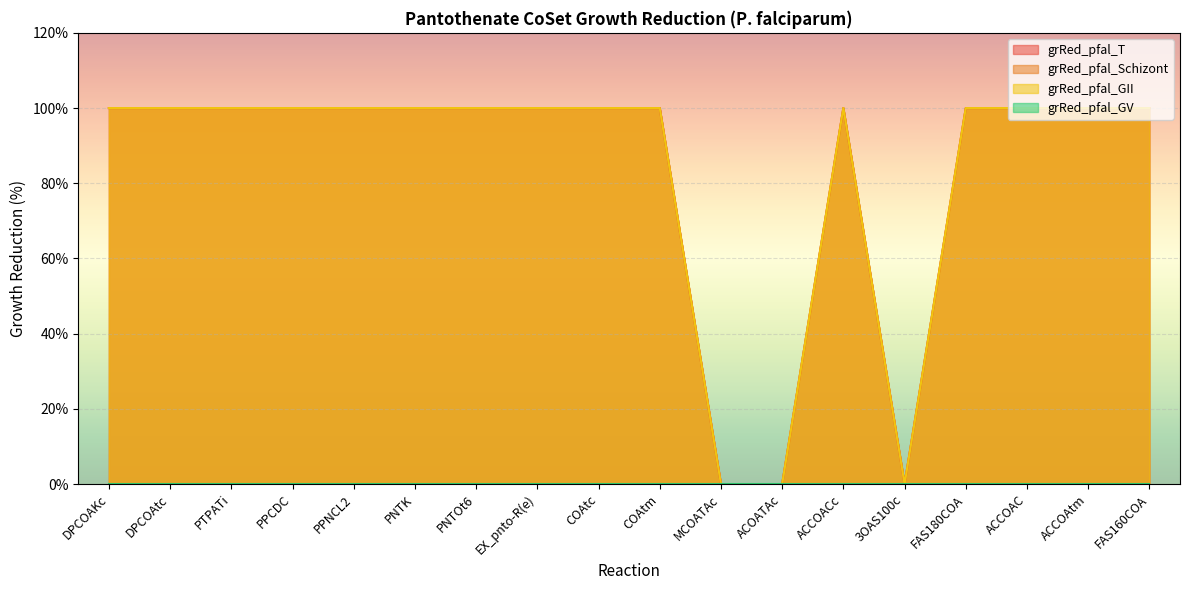

What position from the left is PPCDC?

4